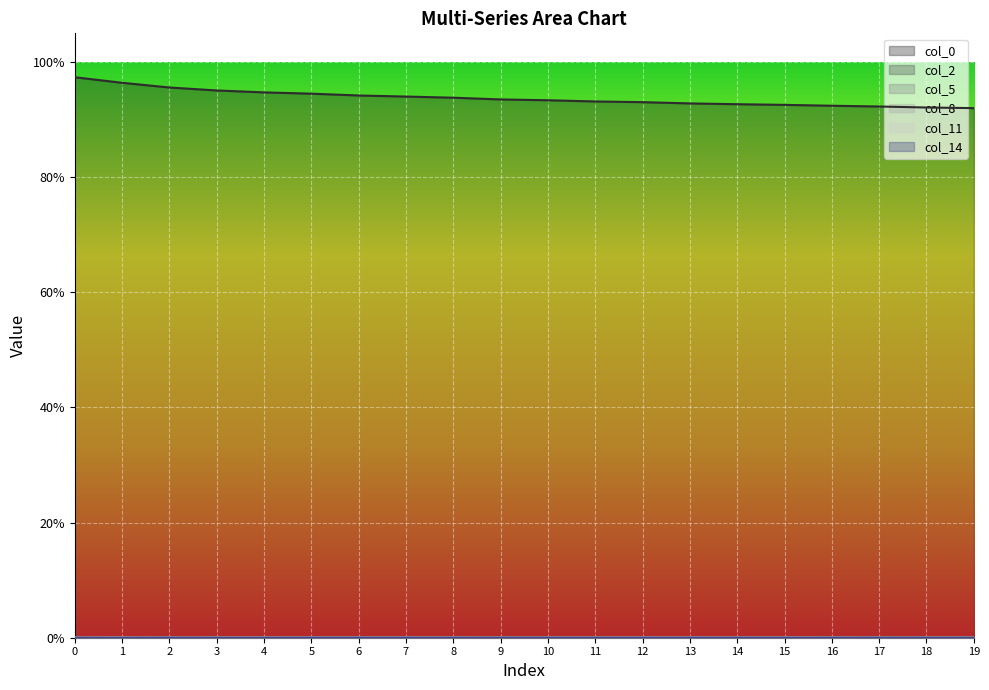

What is the maximum value shown in the chart?

1.0